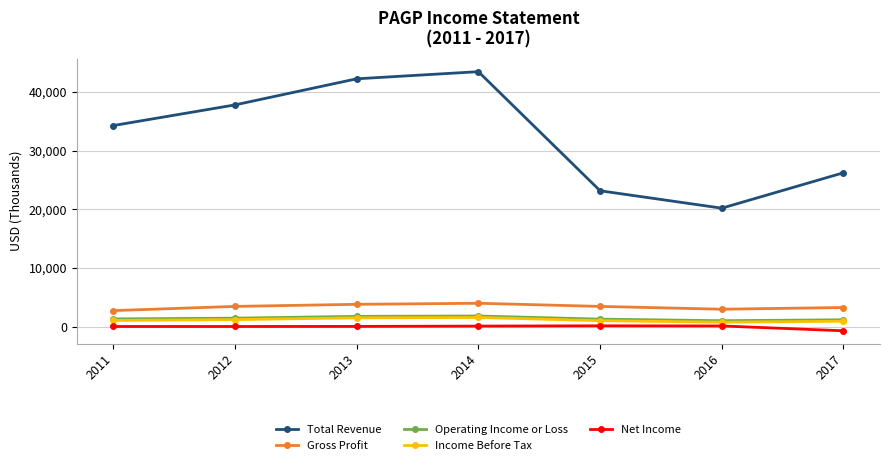

Which series has the widest spread of values?

Total Revenue